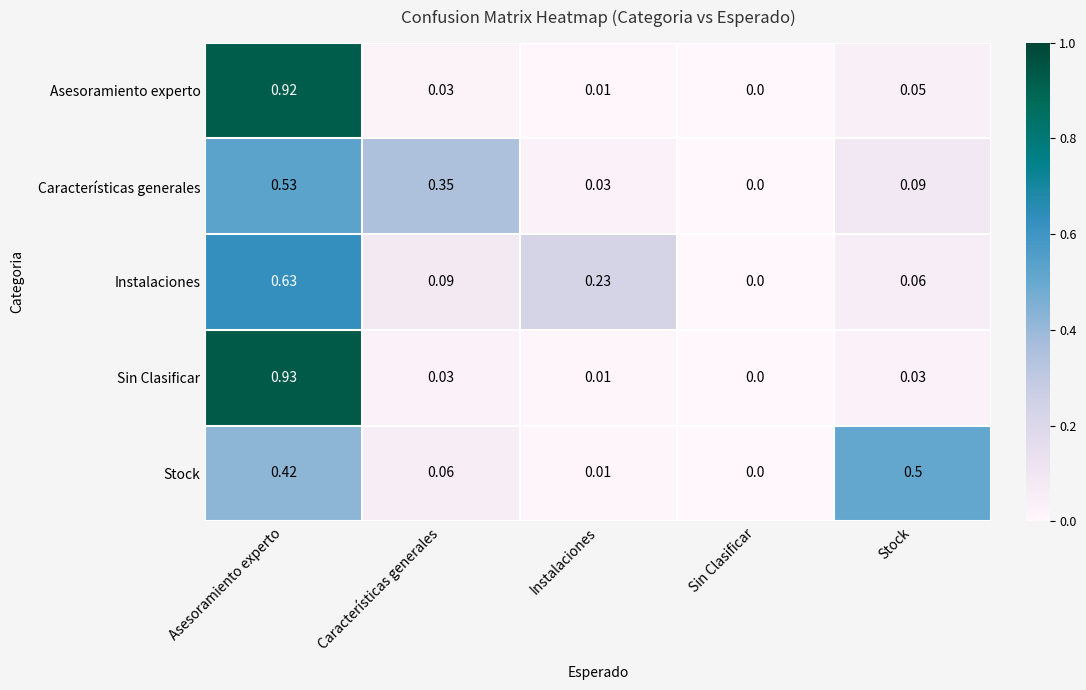

What is the difference between the highest and lowest values at Asesoramiento experto?

0.5